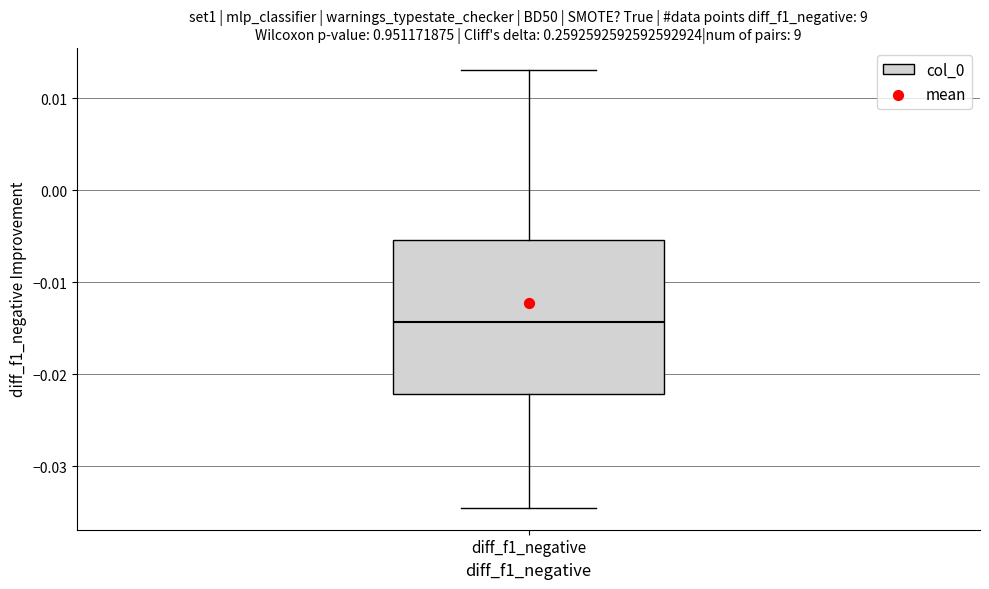

Read this box plot against the y-axis: the position of the median line, the range covered by the box, and the ends of both whiskers. The values are not printed on the chart, so give them approximately, as read against the axis.

median -0.014, box -0.022 to -0.005, whiskers -0.035 to 0.013